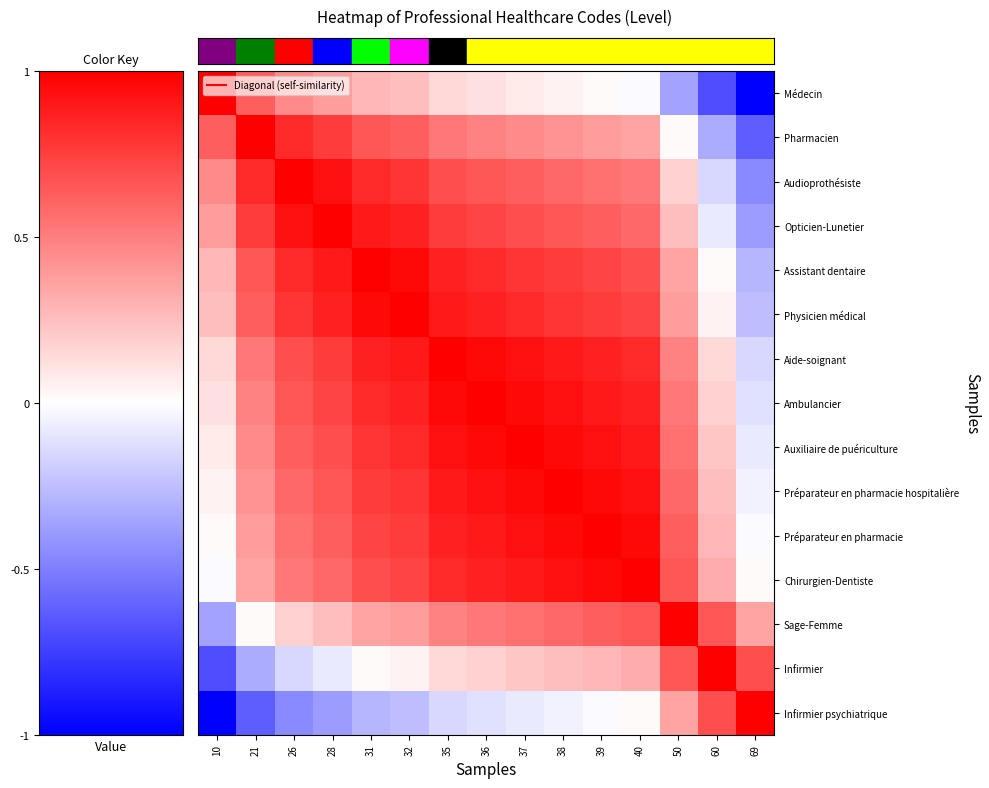

What is the total value across all series at 31?

13.4